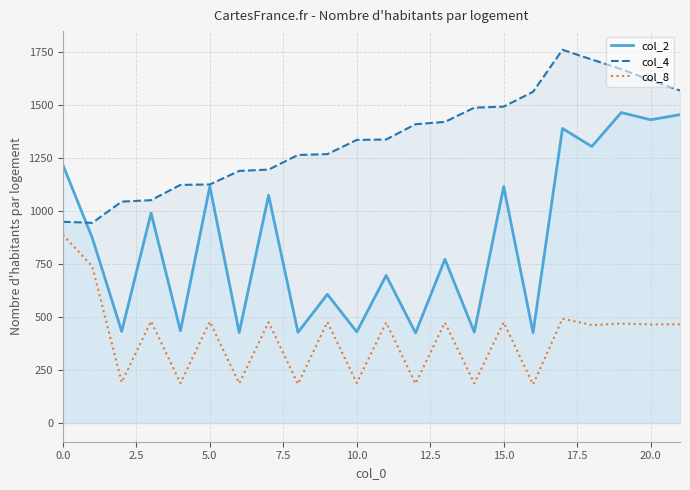

What is the difference between the maximum and second lowest values in the col_8 series?

704